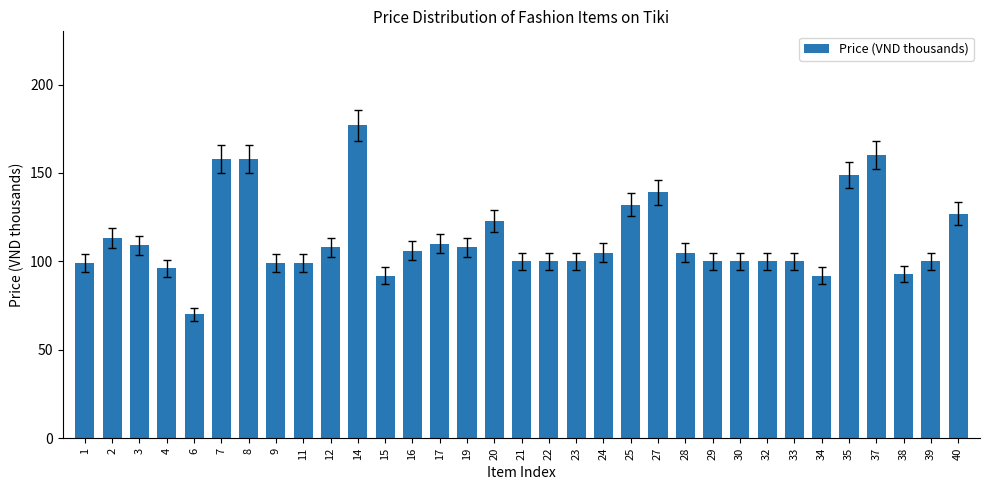

The chart shows a value of 92 at 34. True or false?

True